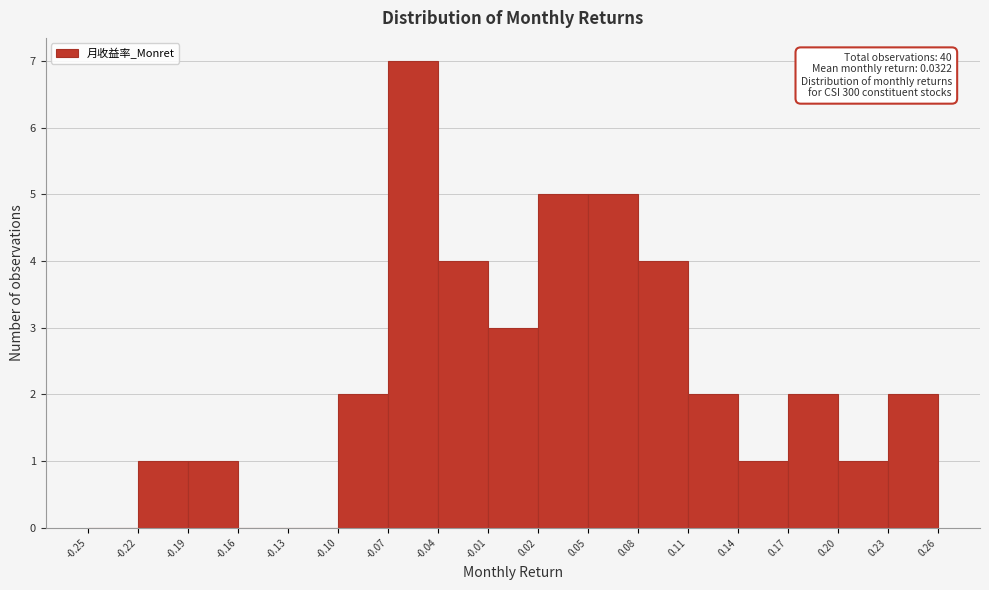

Which range on the x-axis has the tallest bar?

-0.07 to -0.04